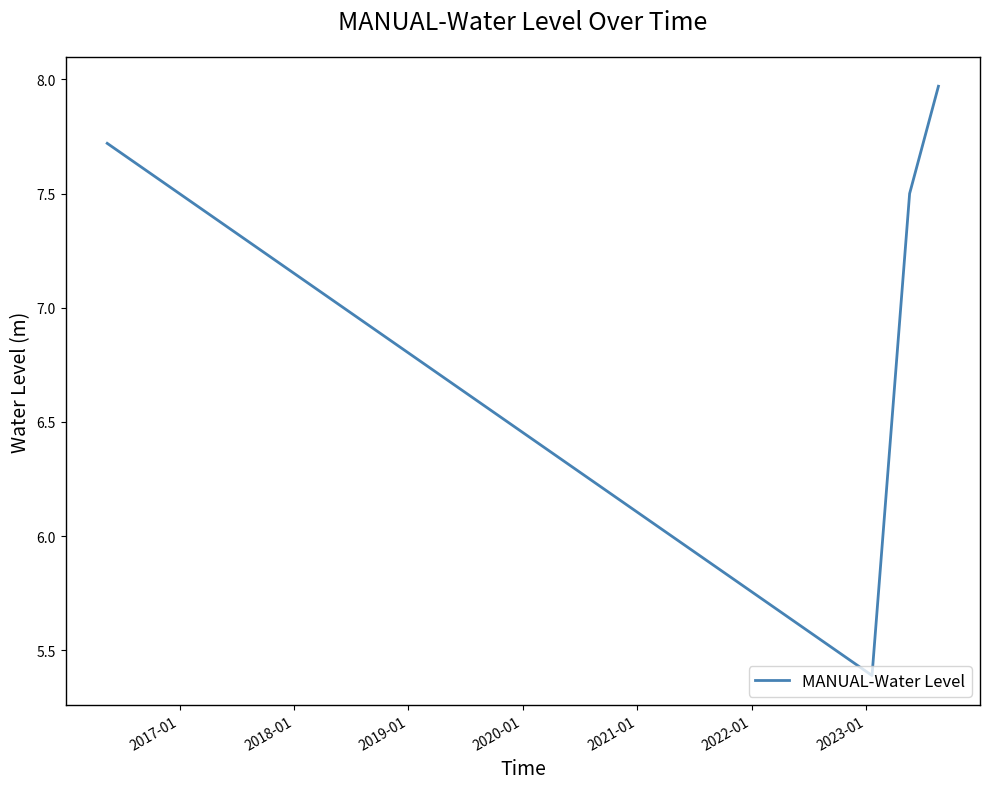

What is the sum of all values?

28.6